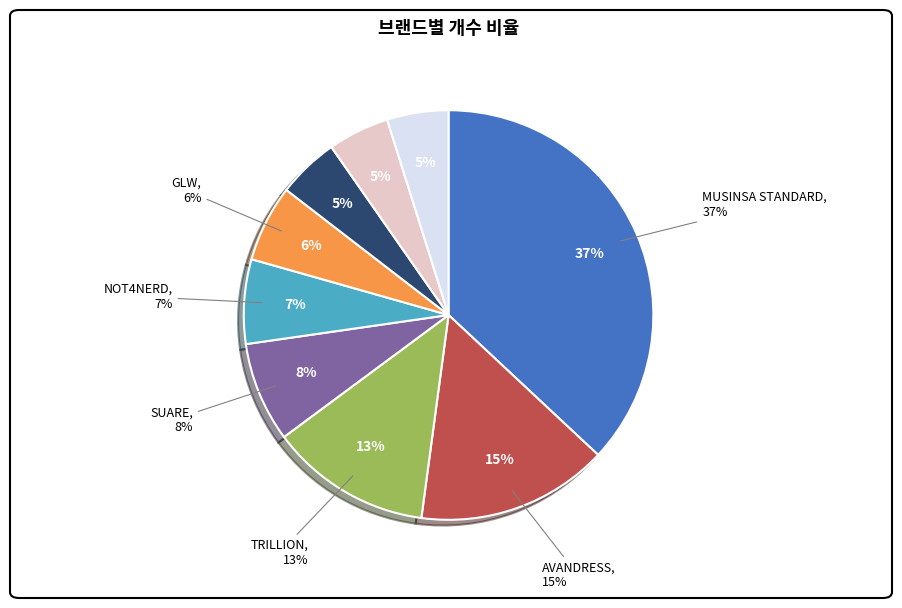

Is MUSINSA STANDARD the majority of the pie?

No